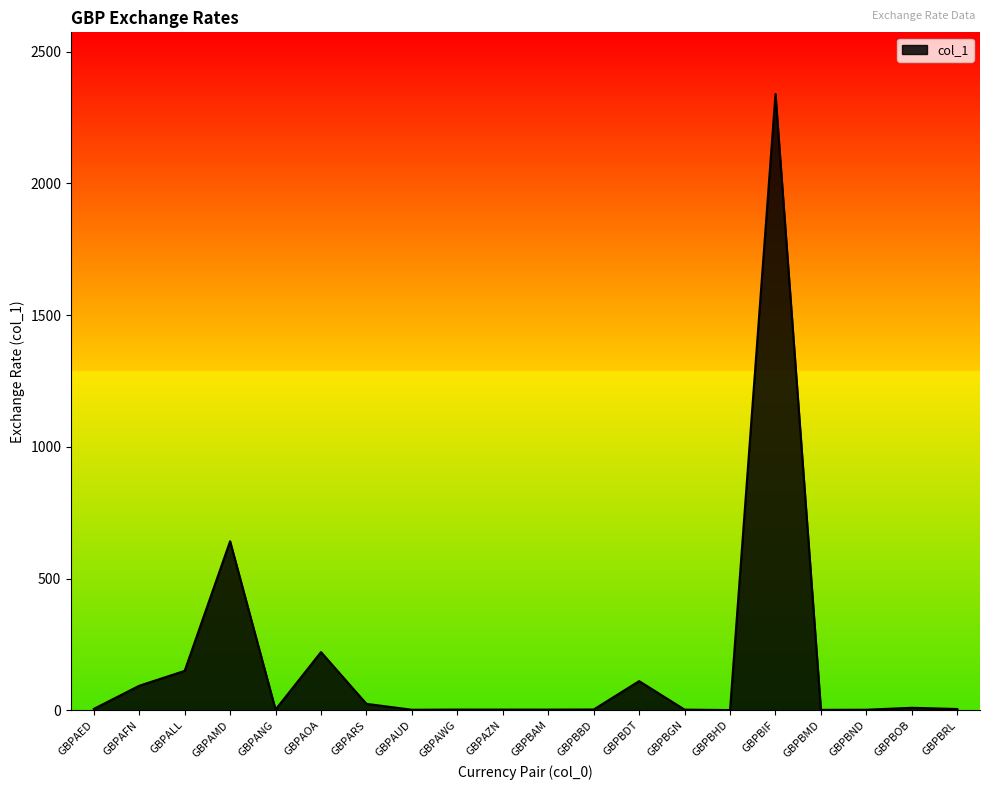

The value at GBPAMD is 192.8. True or false?

False